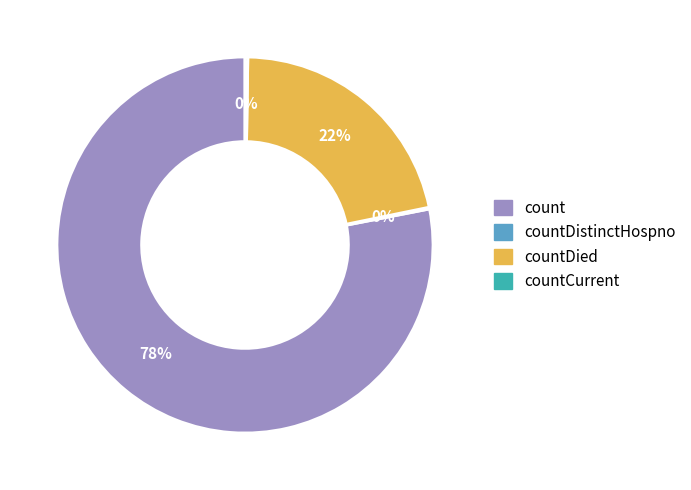

Which category has the biggest portion of the pie?

count